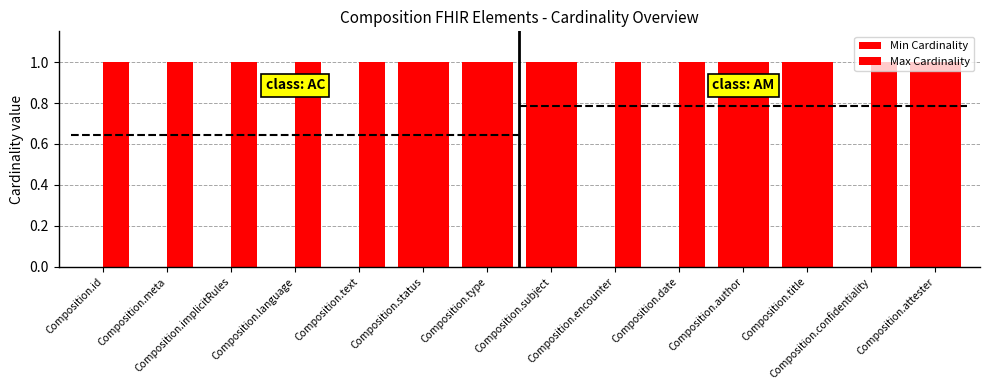

What position from the left is Composition.meta?

2